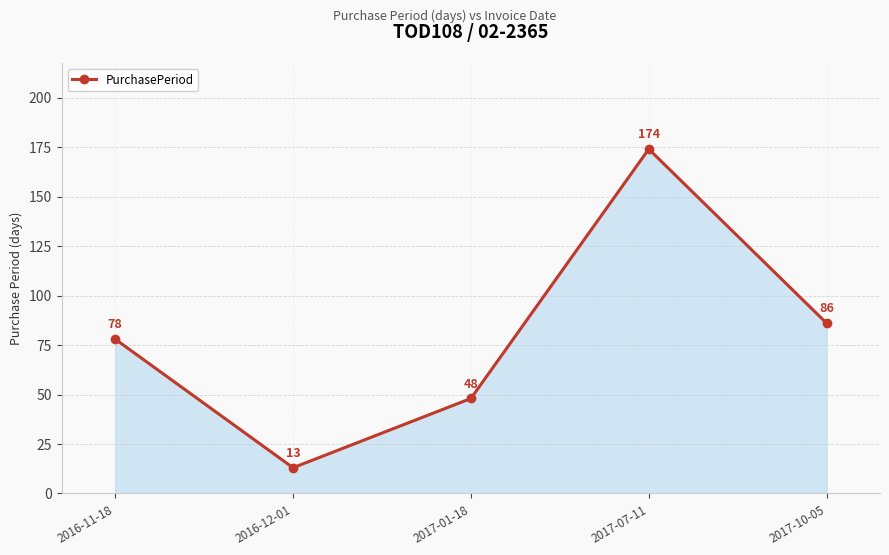

True or false: there are more than 0 points higher than both neighbors.

True